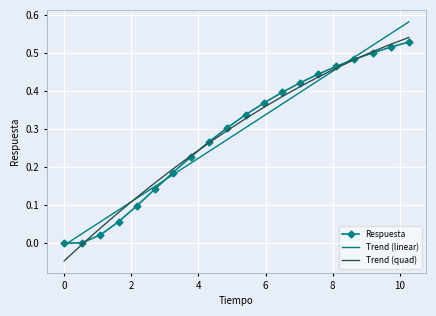

What are all the series names shown in the legend?

Respuesta, Trend (linear), Trend (quad)